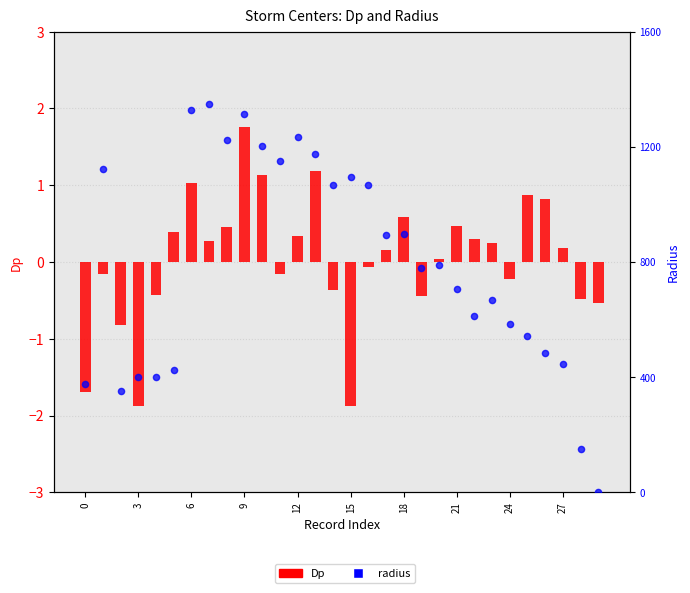

At how many categories does at least one series exceed 186?

28